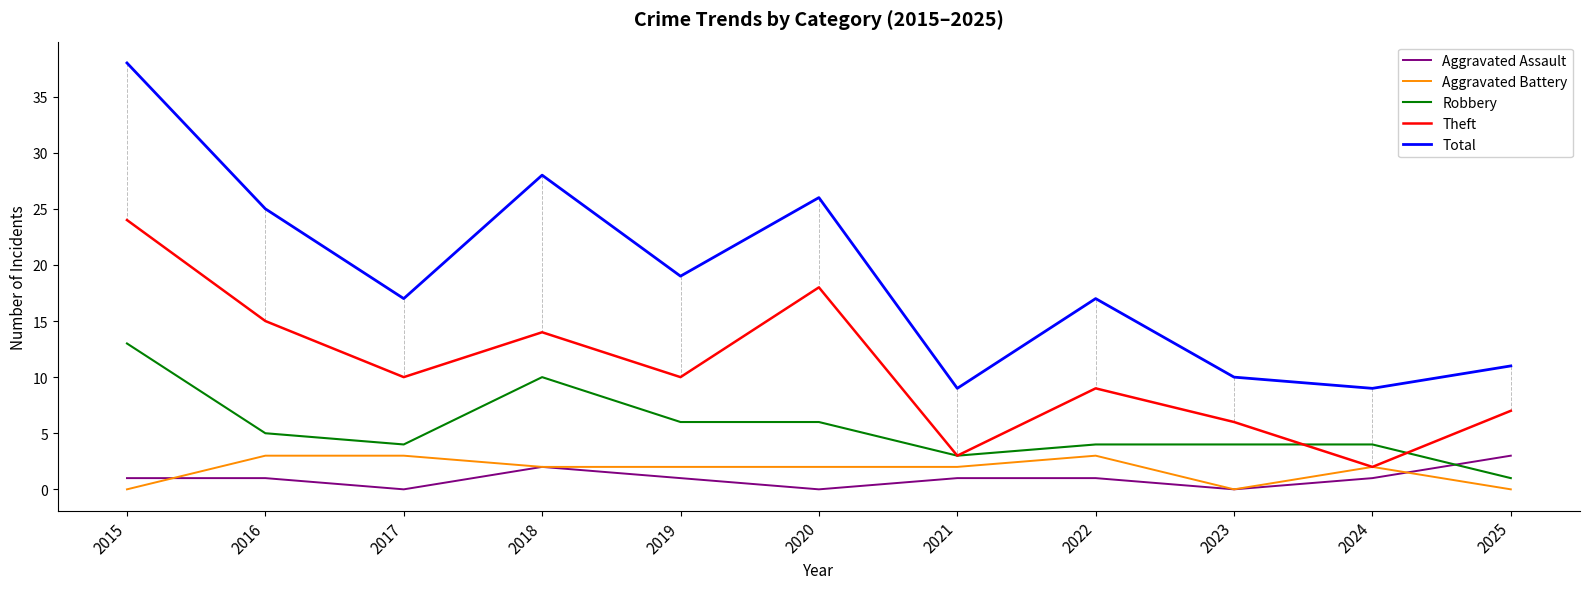

Which series has the widest spread of values?

Total